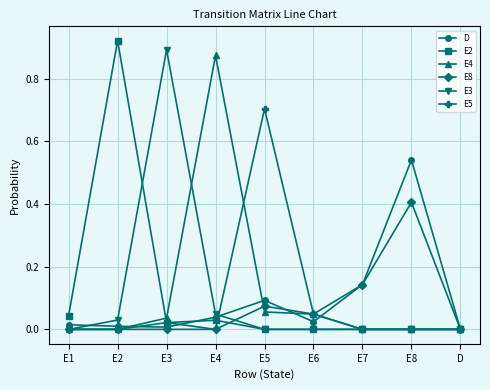

At which category does E4 reach its first local peak?

E4